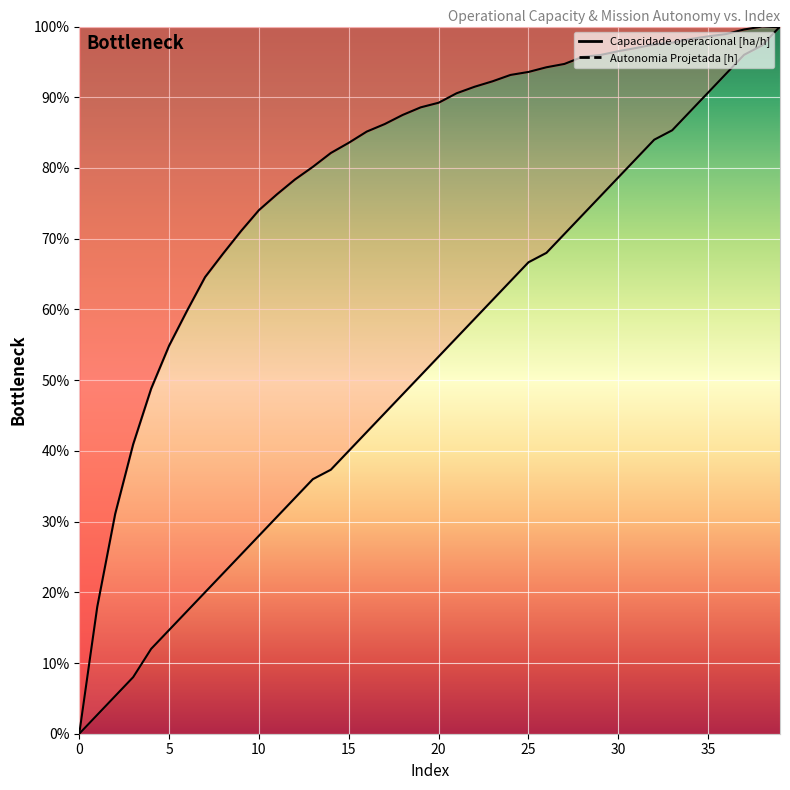

How many times do Autonomia Projetada [h] and Capacidade operacional [ha/h] cross each other?

1